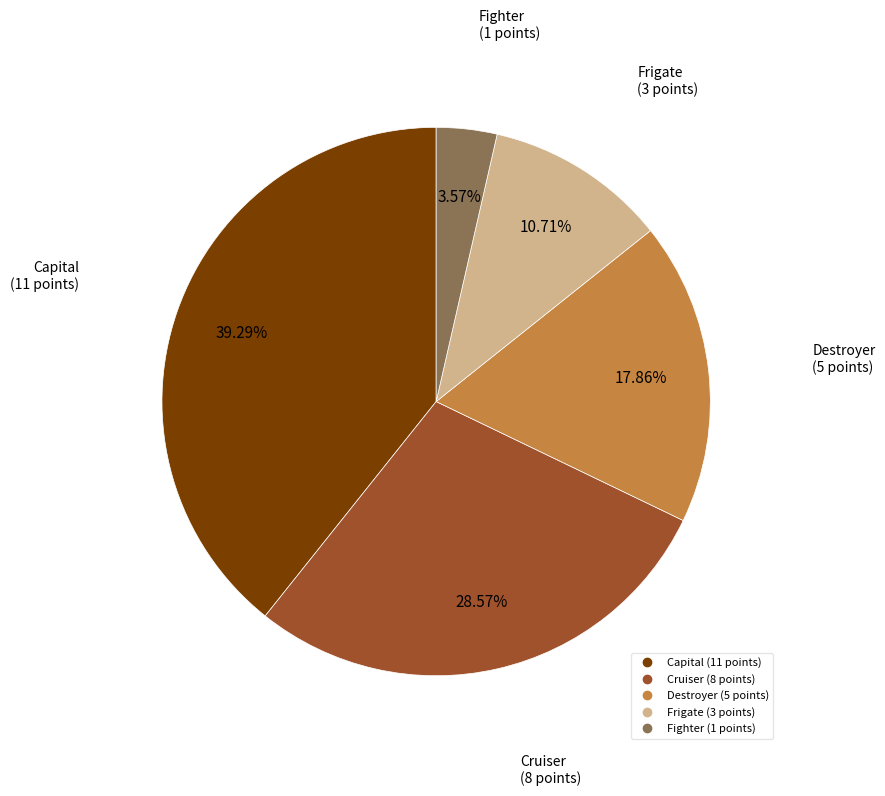

To the nearest percent, what is the difference between the largest and smallest slice percentages?

36%